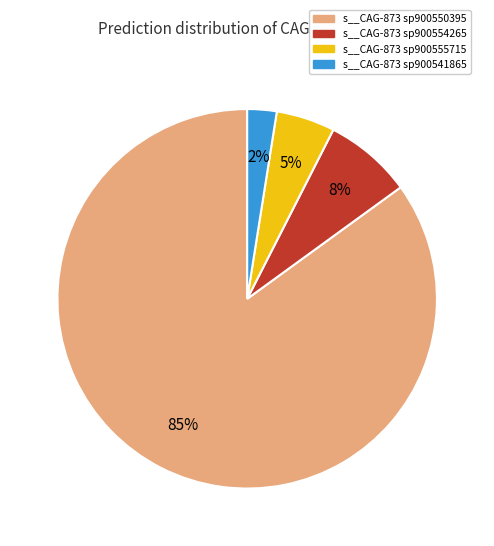

Does any single category account for the majority?

Yes